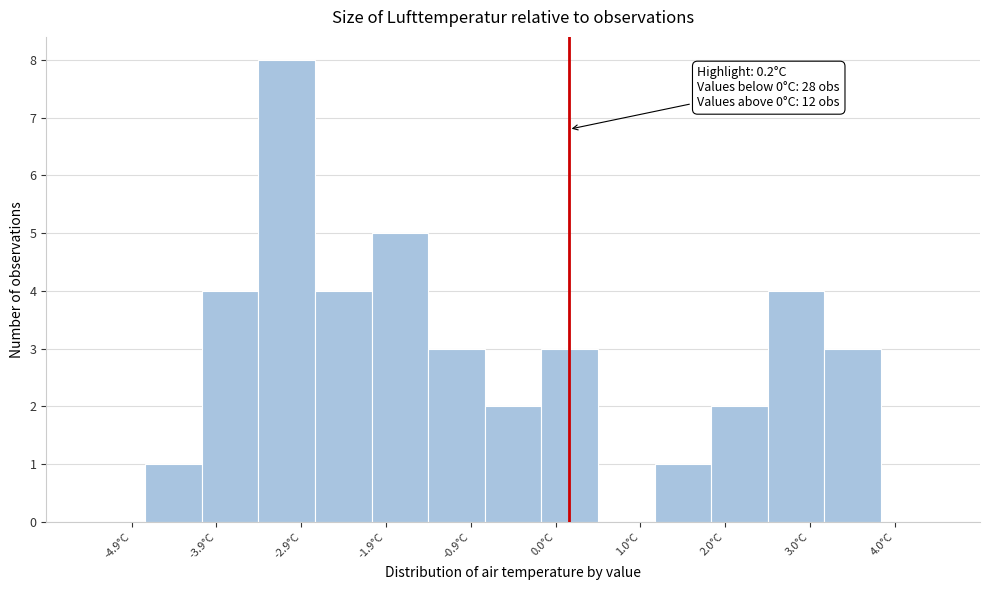

Which range on the x-axis has the tallest bar?

-3.42 to -2.76